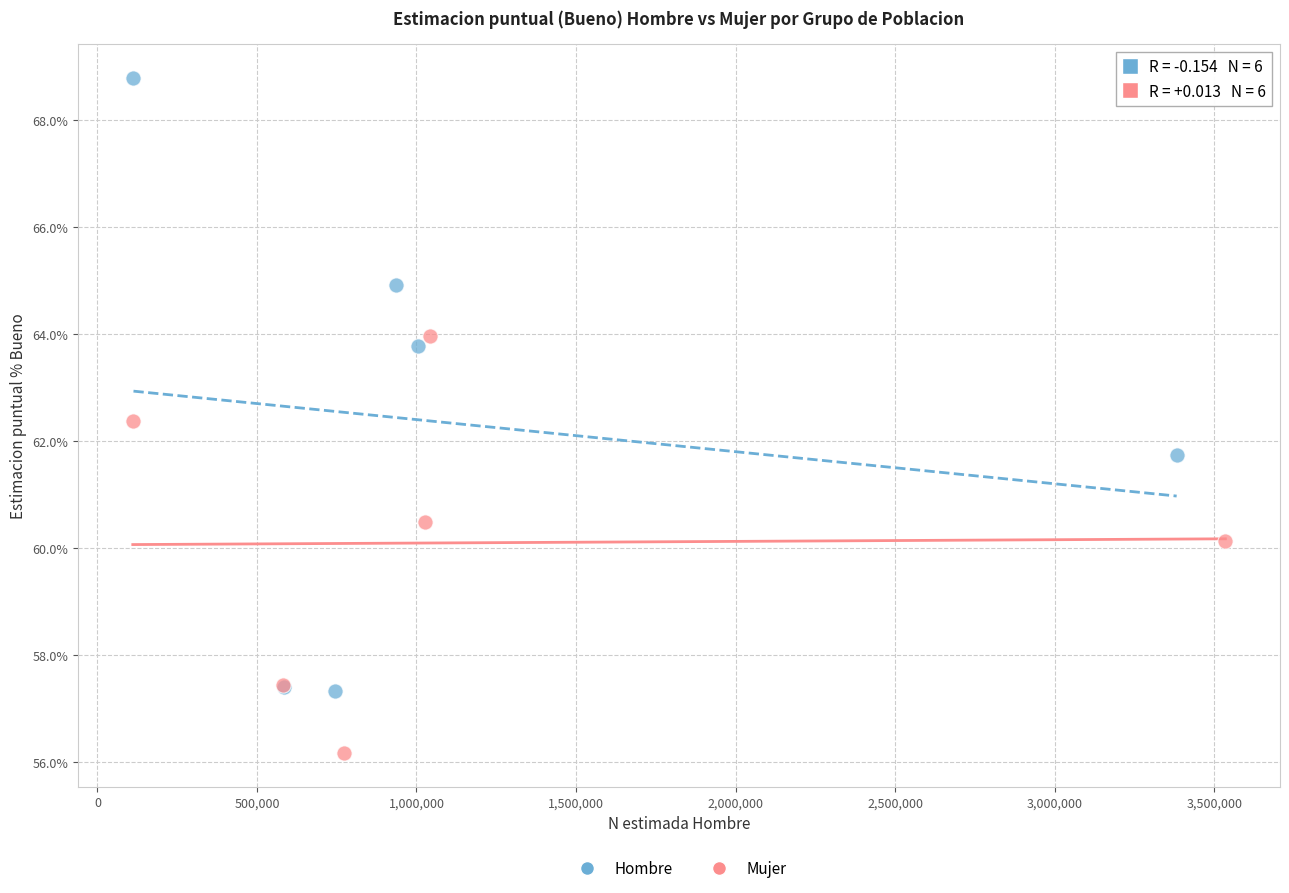

Which series contains the highest Y value?

Hombre